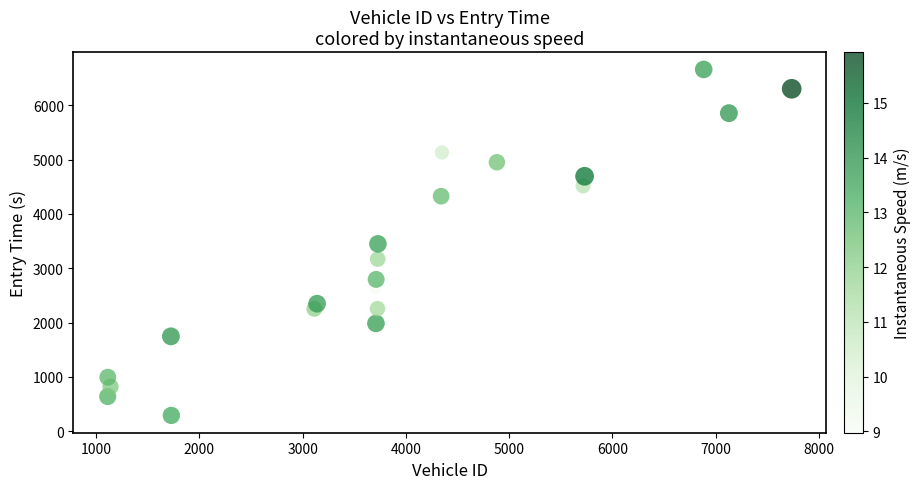

What is the range of X values (max minus min)?

6622.0